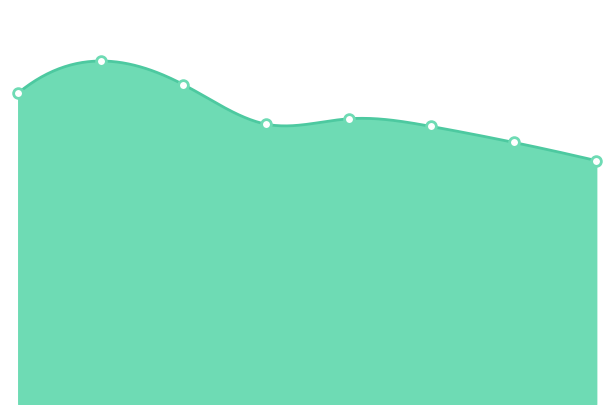

What is the value of the 5th point from the left?

375